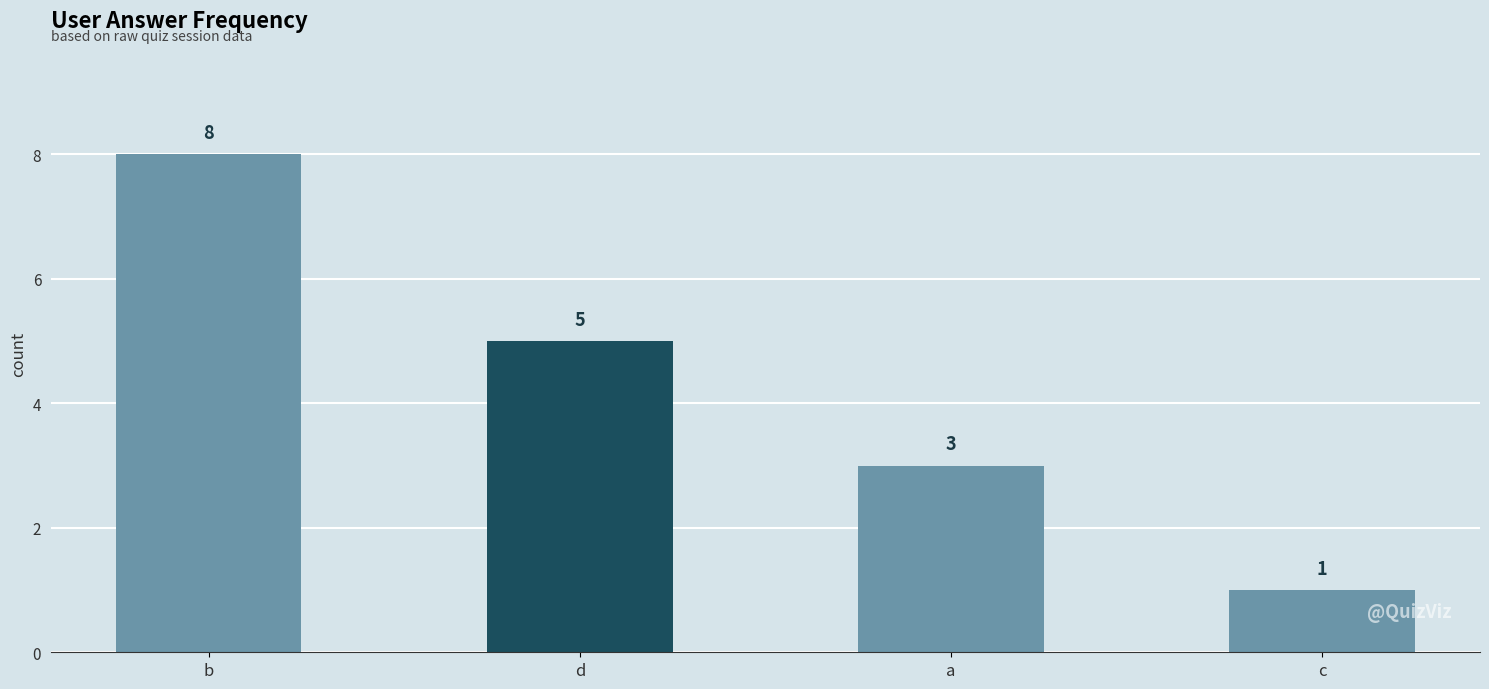

What is the sum of all values?

17